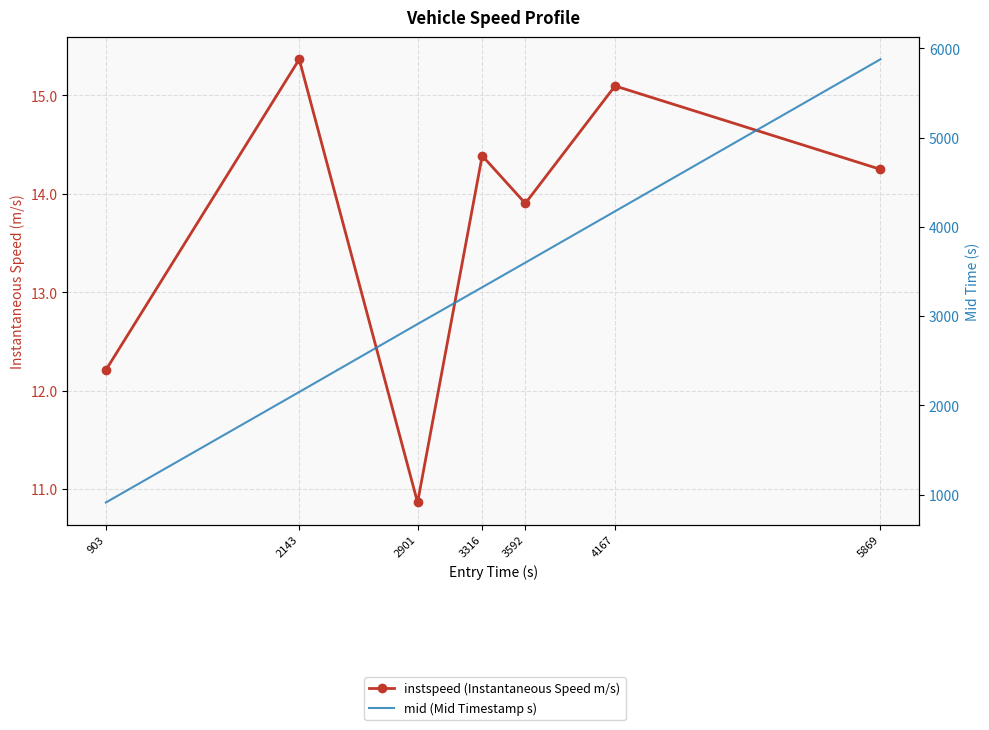

List the series in order of their overall mean, lowest first.

instspeed (Instantaneous Speed m/s), mid (Mid Timestamp s)